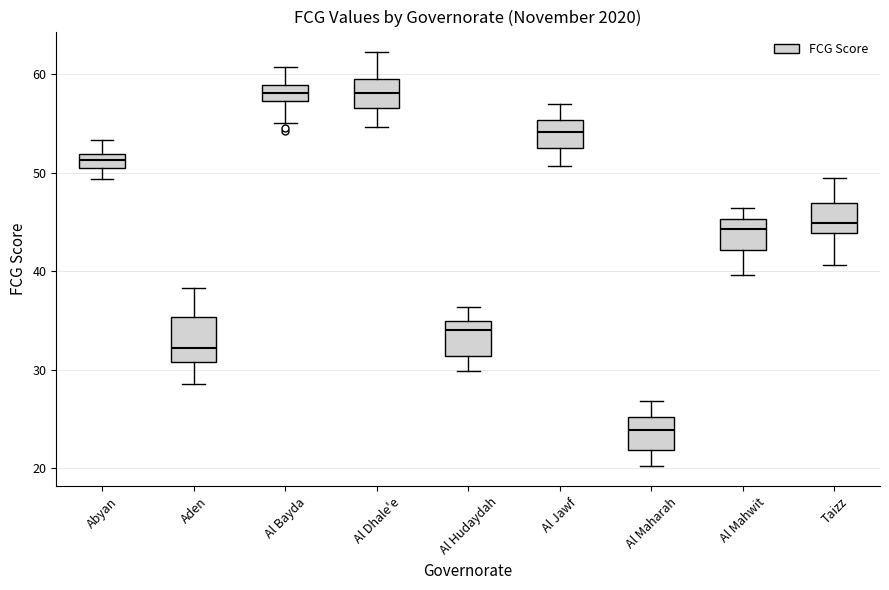

Where is the lower edge of the box for Taizz on the y-axis? The values are not printed on the chart, so give them approximately, as read against the axis.

44